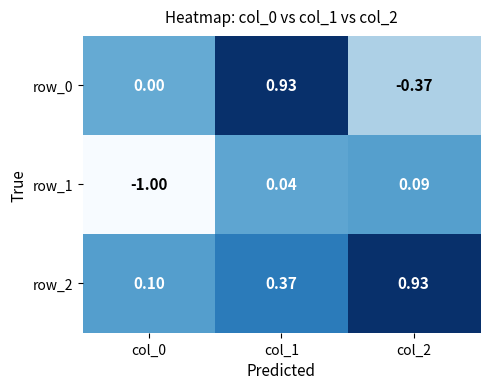

At which category is the sum across all series the highest?

col_1